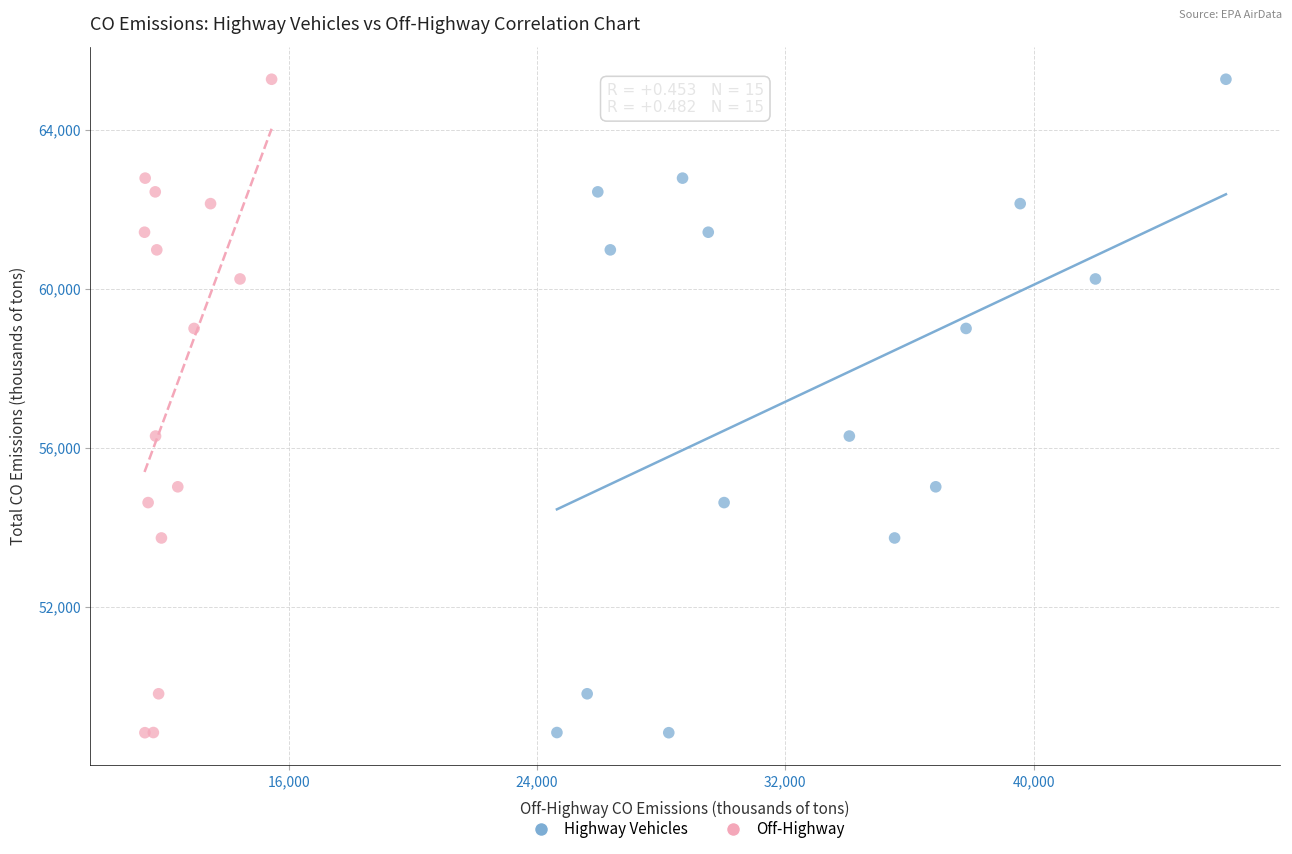

What are all the series names shown in the legend?

Highway Vehicles, Off-Highway